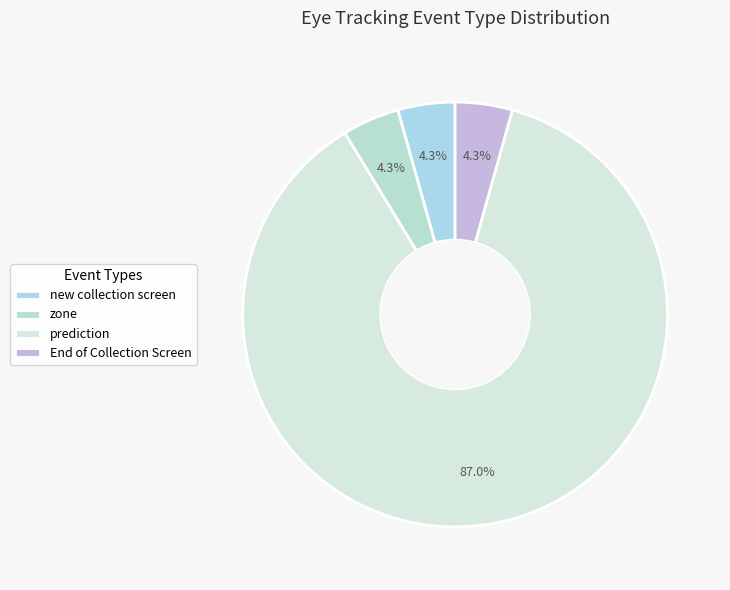

Which category has the biggest portion of the pie?

prediction